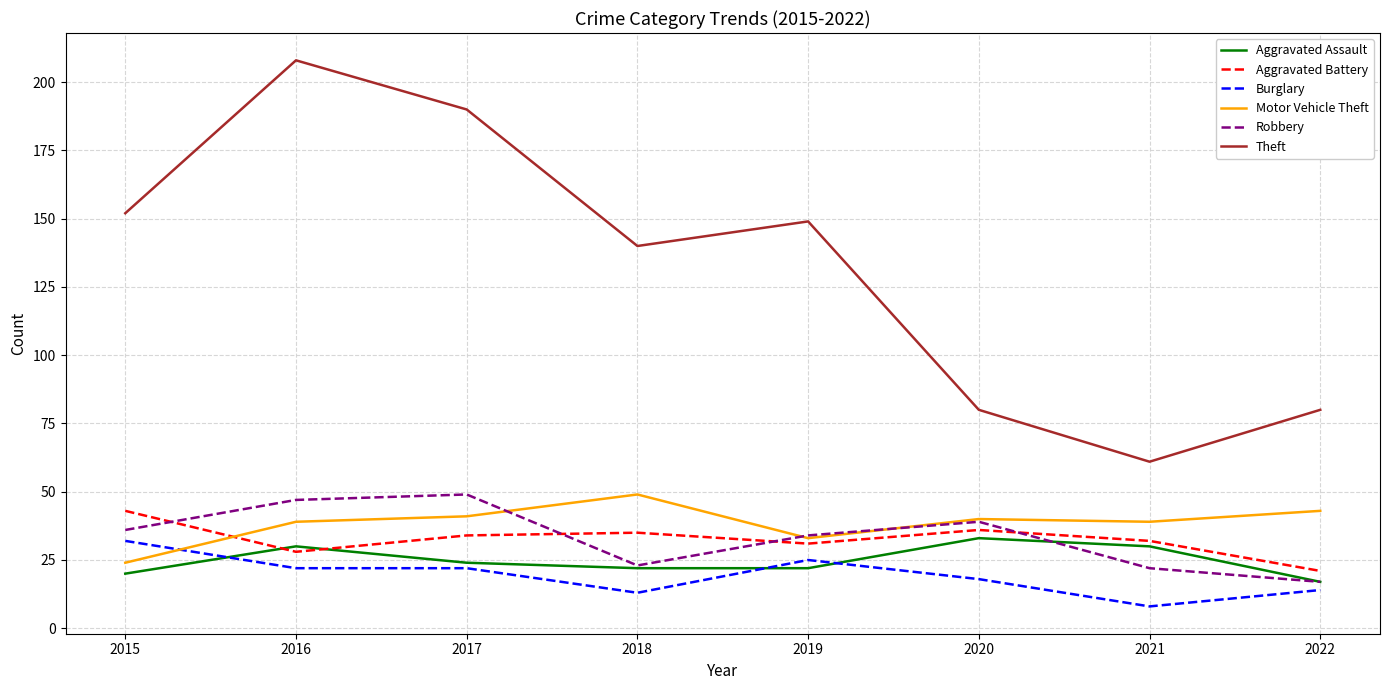

True or false: Burglary and Theft cross at least once.

False